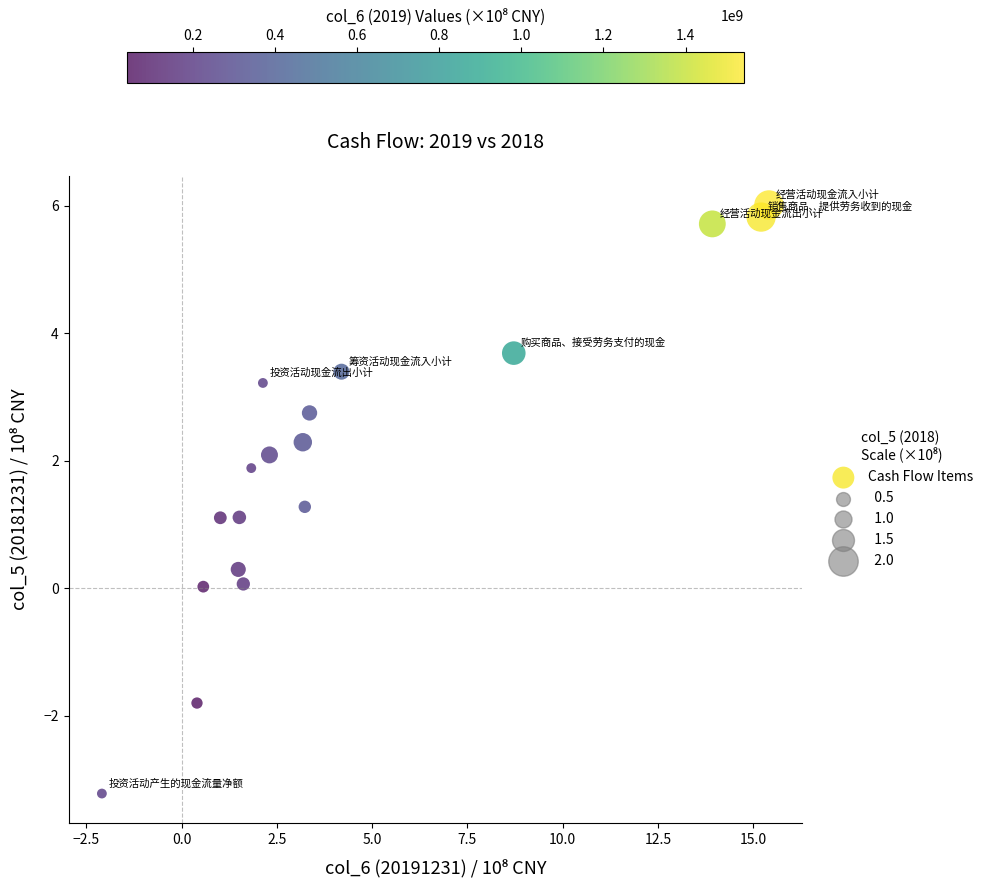

What is the range of Y values (max minus min)?

9.2